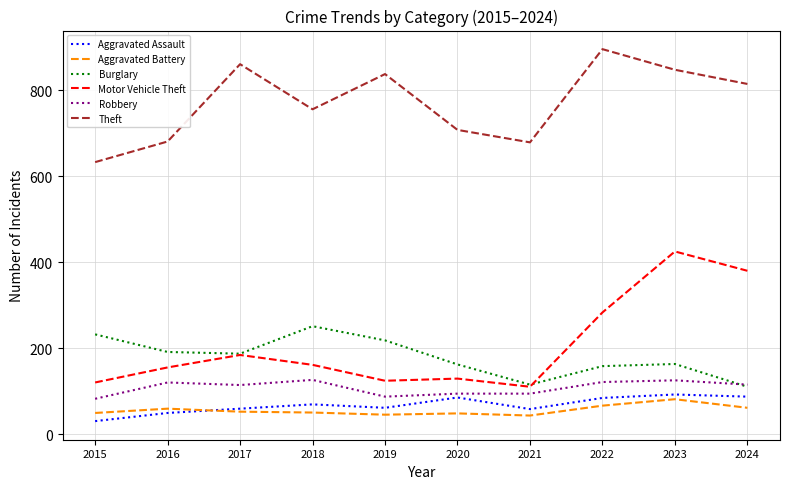

True or false: Aggravated Battery and Motor Vehicle Theft cross at least once.

False